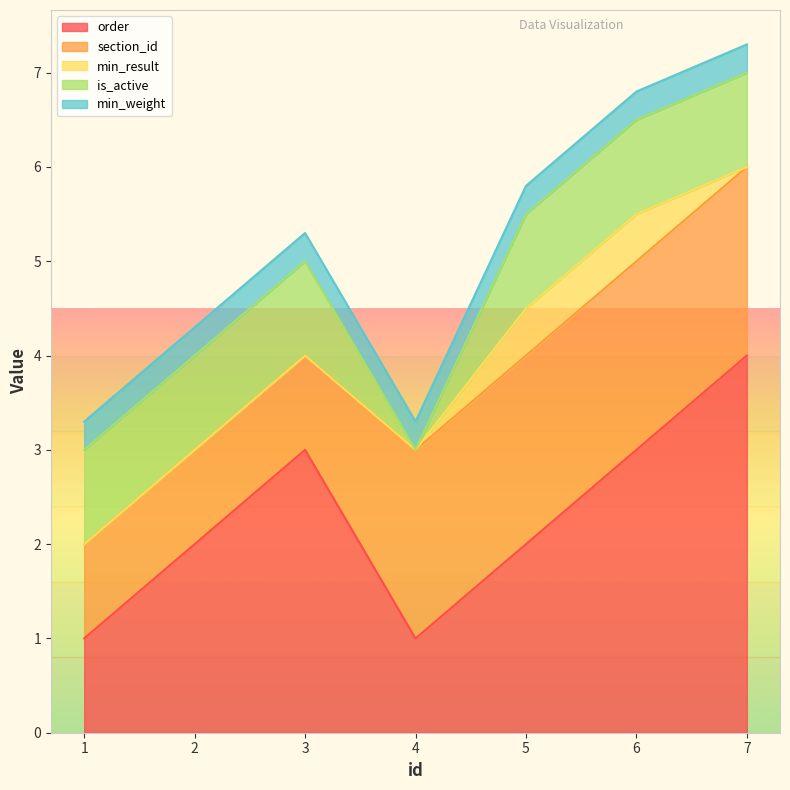

Is the value of is_active at 5 greater than the value of min_weight at 3?

Yes